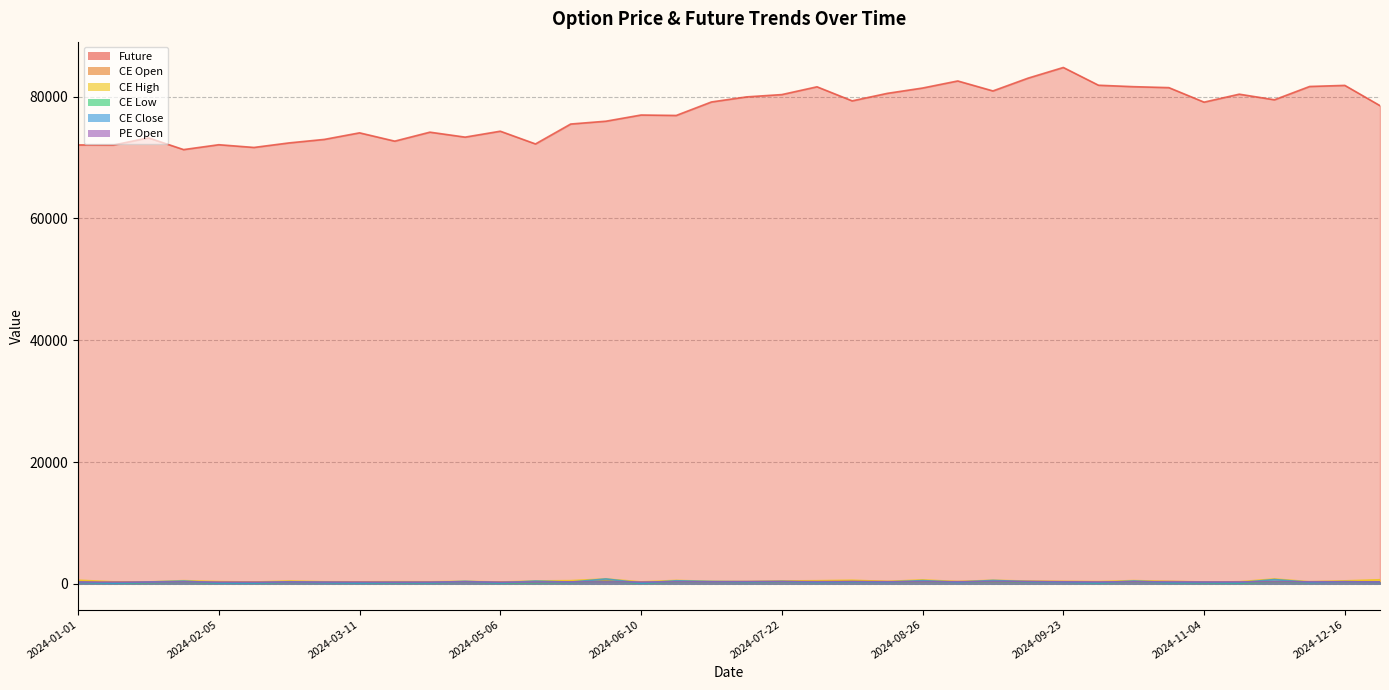

True or false: Future has a value of 119036.0 at 2024-09-16.

False